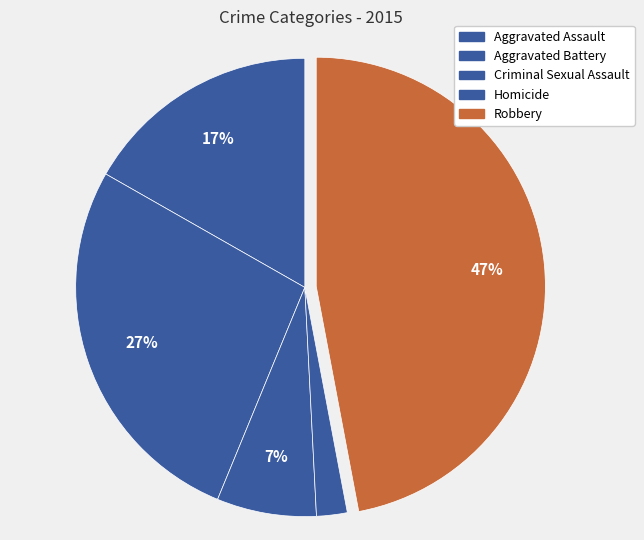

The Criminal Sexual Assault slice represents 1% of the pie. True or false?

False